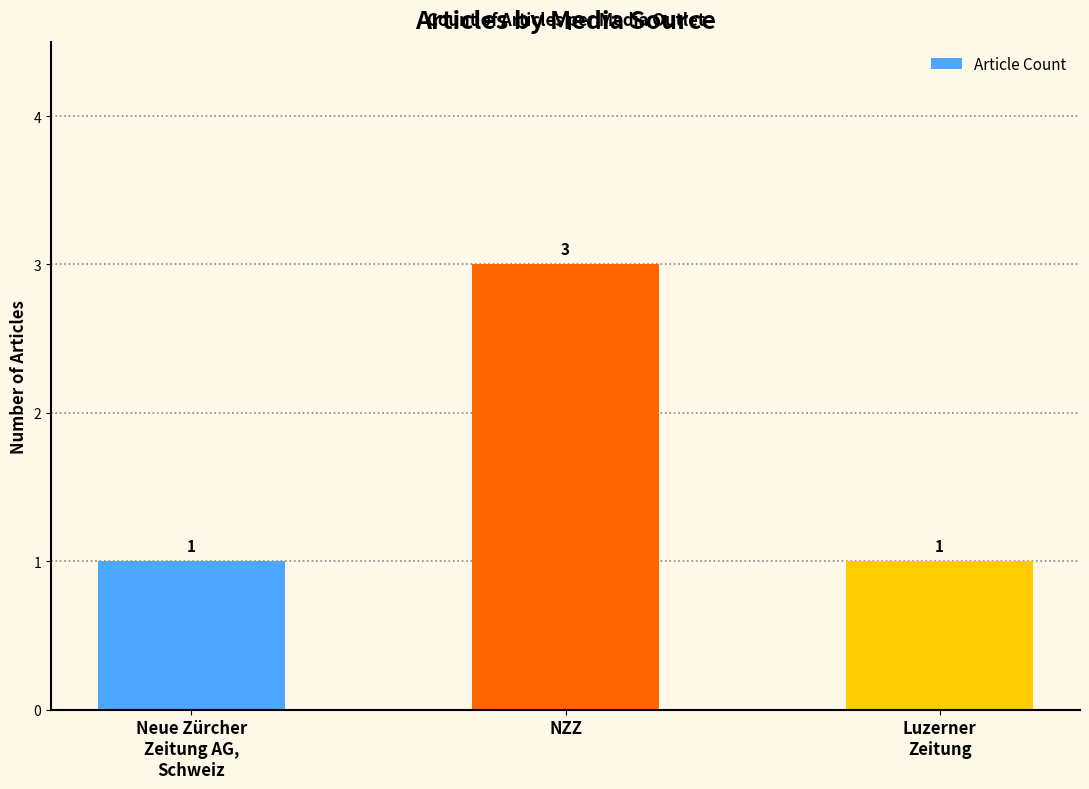

What is the label of the 3rd bar from the left?

Luzerner
Zeitung